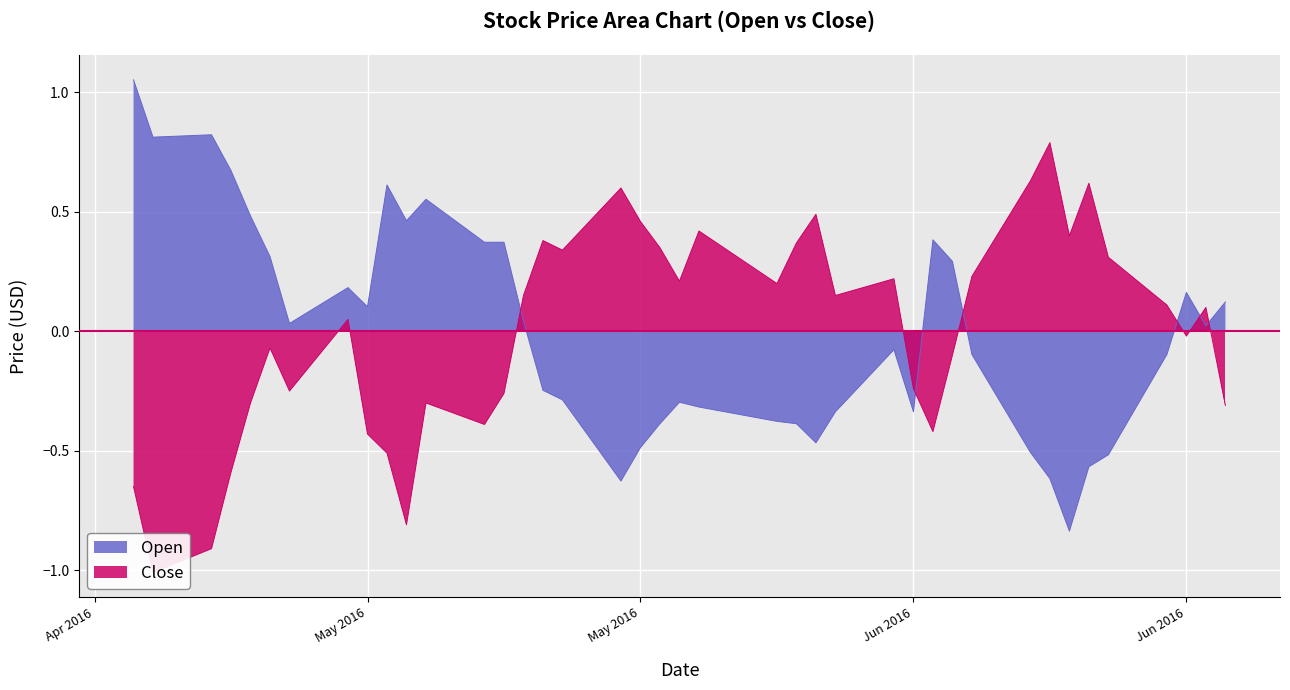

At 2016-04-29, list the series in order from largest to smallest.

Open, Close